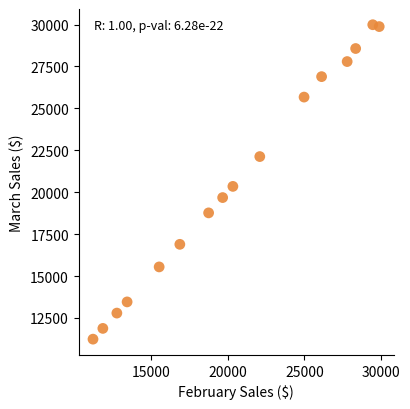

What is the range of Y values (max minus min)?

18752.6